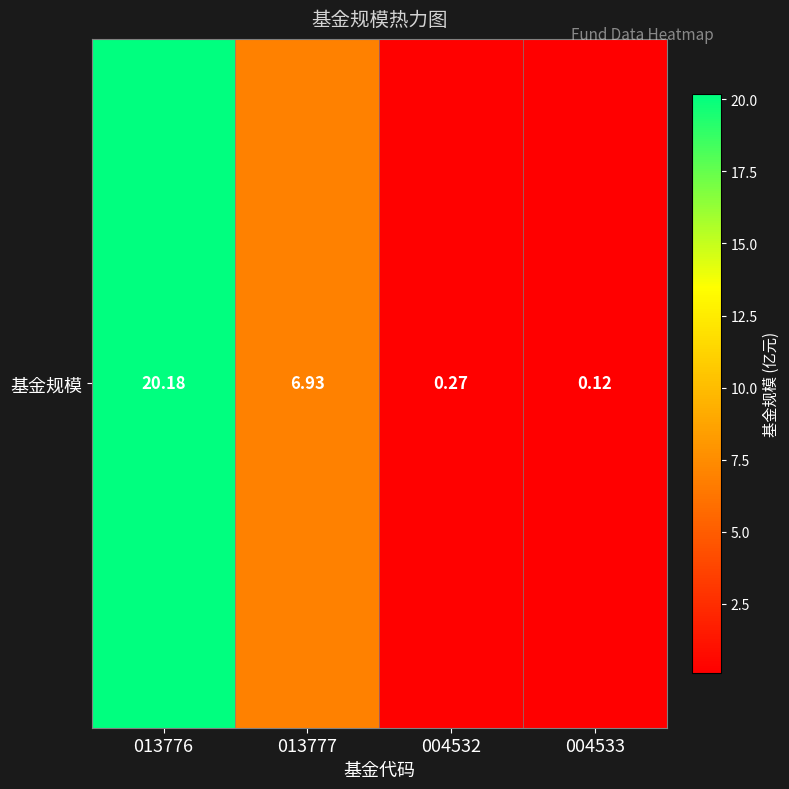

What is the sum of all values?

27.5